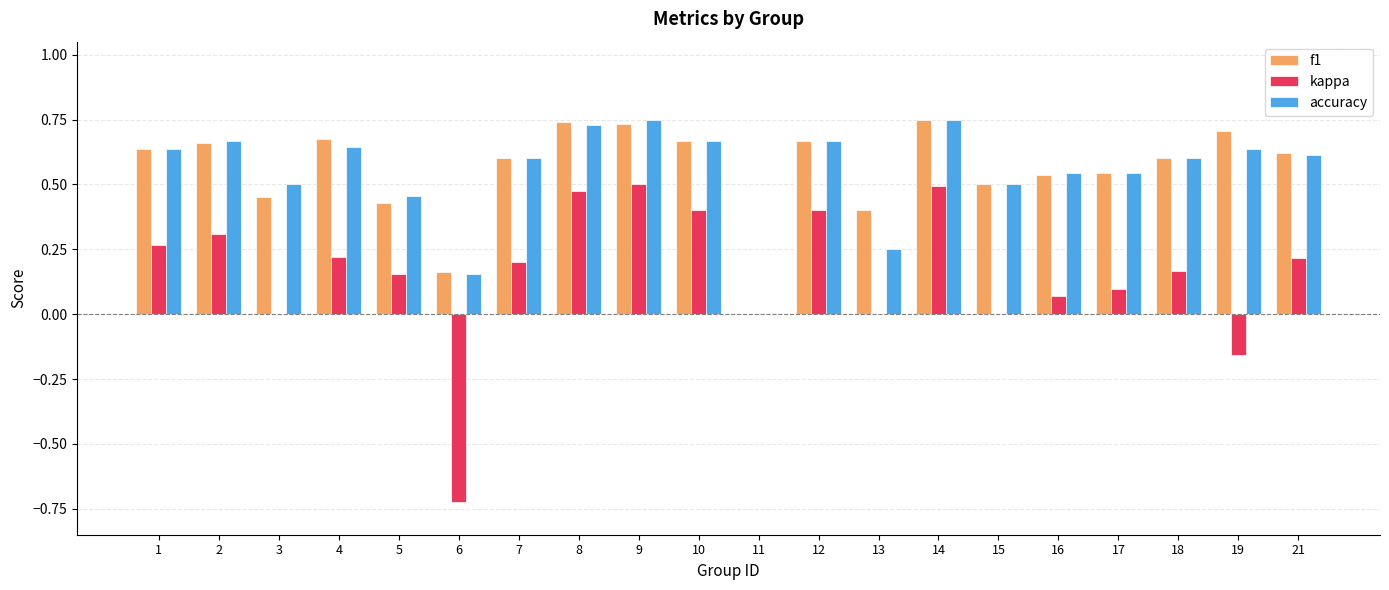

Is the value of f1 at 2 greater than the value of kappa at 17?

Yes